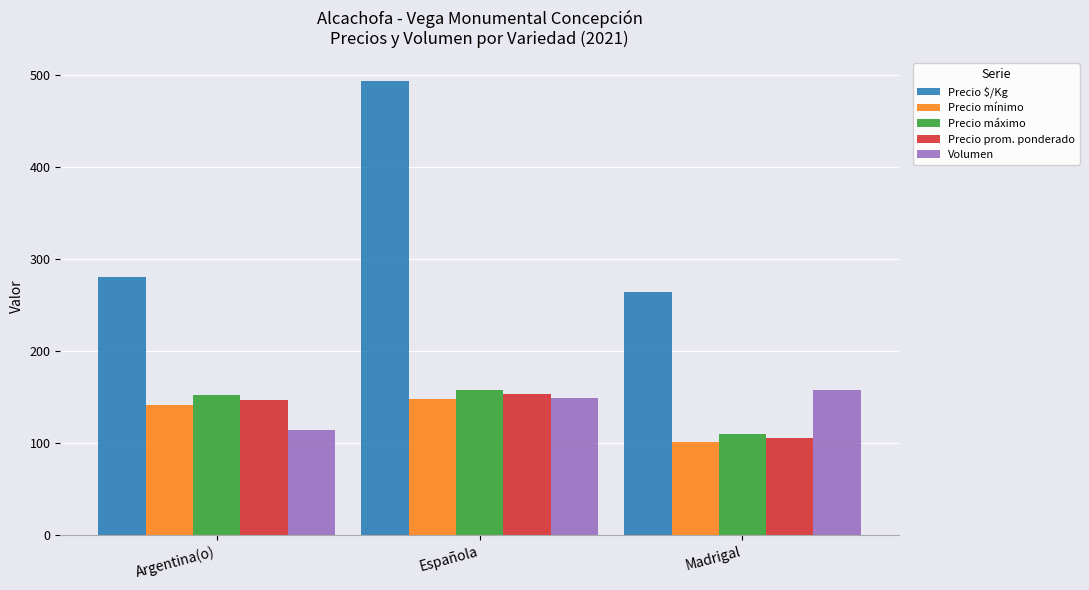

What value does the Precio $/Kg series have at Española?

494.0